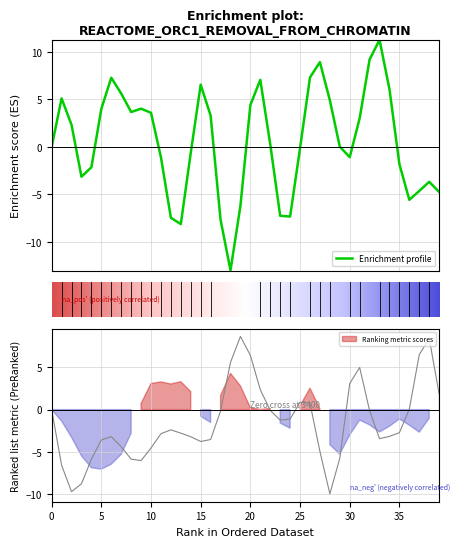

How many interior local valleys does the T7 series have?

7